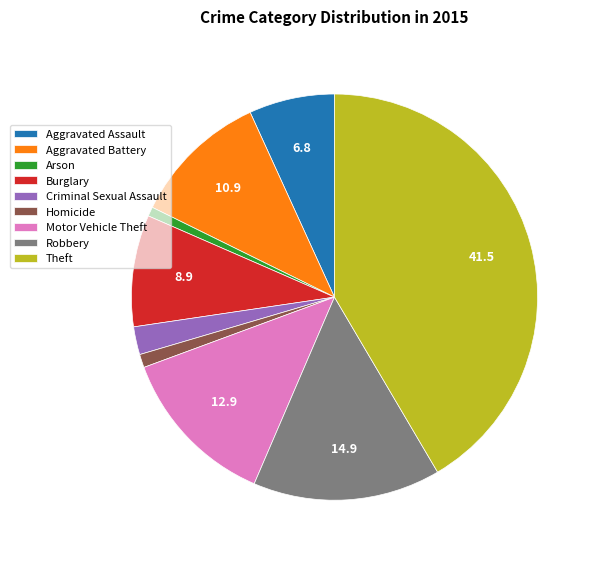

Is there a majority slice in this chart?

No